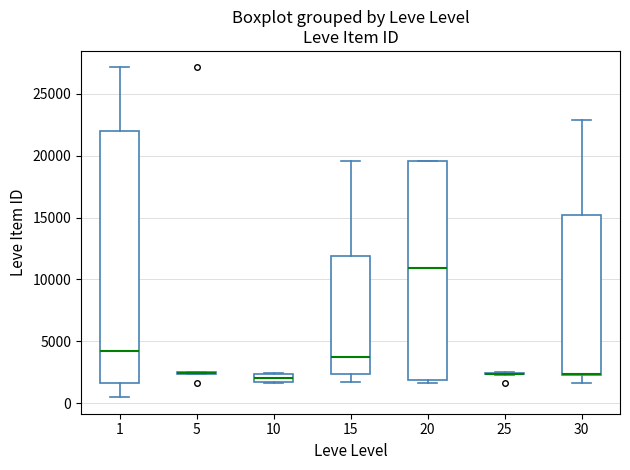

Which box is the tallest, from its lower edge to its upper edge?

1